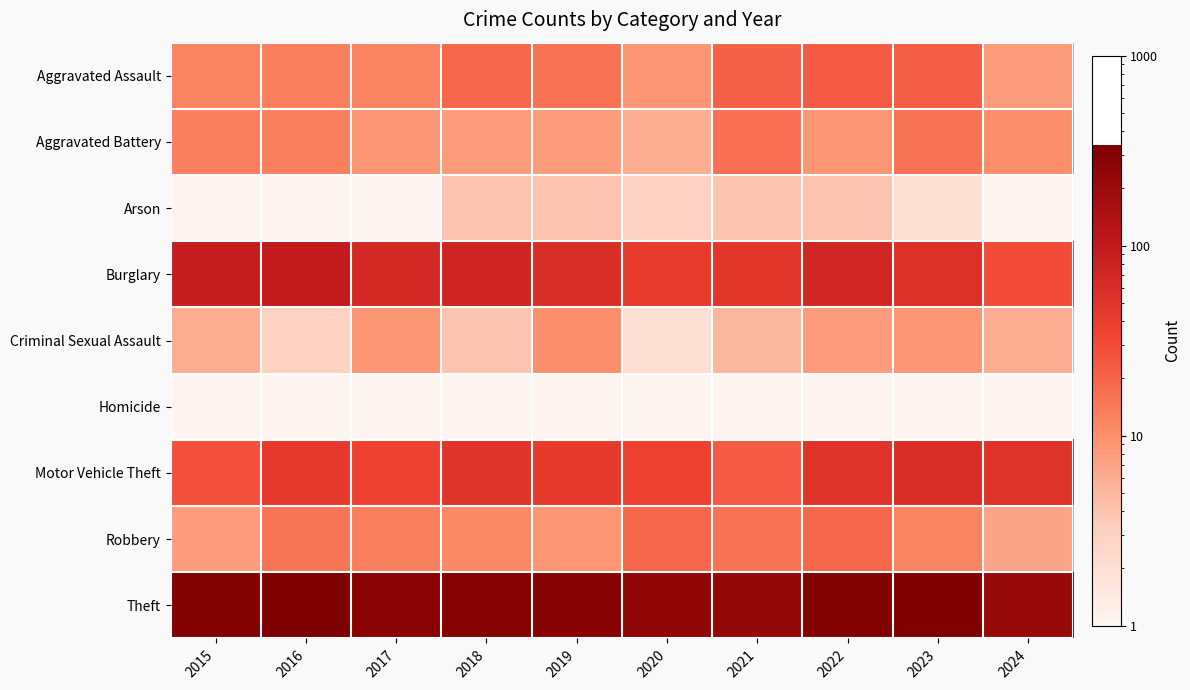

Reading right to left, extract all data points from this chart.

Aggravated Assault: 2024=8.0	2023=22.0	2022=23.0	2021=21.0	2020=9.0	2019=16.0	2018=19.0	2017=12.0	2016=13.0	2015=12.0
Aggravated Battery: 2024=10.0	2023=16.0	2022=9.0	2021=17.0	2020=6.0	2019=8.0	2018=8.0	2017=9.0	2016=13.0	2015=13.0
Arson: 2024=0.5	2023=2.0	2022=4.0	2021=4.0	2020=3.0	2019=4.0	2018=4.0	2017=1.0	2016=0.5	2015=1.0
Burglary: 2024=29.0	2023=54.0	2022=70.0	2021=47.0	2020=42.0	2019=58.0	2018=75.0	2017=67.0	2016=96.0	2015=90.0
Criminal Sexual Assault: 2024=6.0	2023=9.0	2022=8.0	2021=5.0	2020=2.0	2019=10.0	2018=4.0	2017=9.0	2016=3.0	2015=6.0
Homicide: 2024=0.5	2023=0.5	2022=0.5	2021=0.5	2020=1.0	2019=0.5	2018=0.5	2017=1.0	2016=1.0	2015=0.5
Motor Vehicle Theft: 2024=52.0	2023=58.0	2022=50.0	2021=23.0	2020=37.0	2019=43.0	2018=50.0	2017=36.0	2016=44.0	2015=27.0
Robbery: 2024=7.0	2023=12.0	2022=19.0	2021=16.0	2020=19.0	2019=9.0	2018=11.0	2017=13.0	2016=15.0	2015=8.0
Theft: 2024=212.0	2023=323.0	2022=314.0	2021=221.0	2020=245.0	2019=281.0	2018=300.0	2017=280.0	2016=337.0	2015=311.0